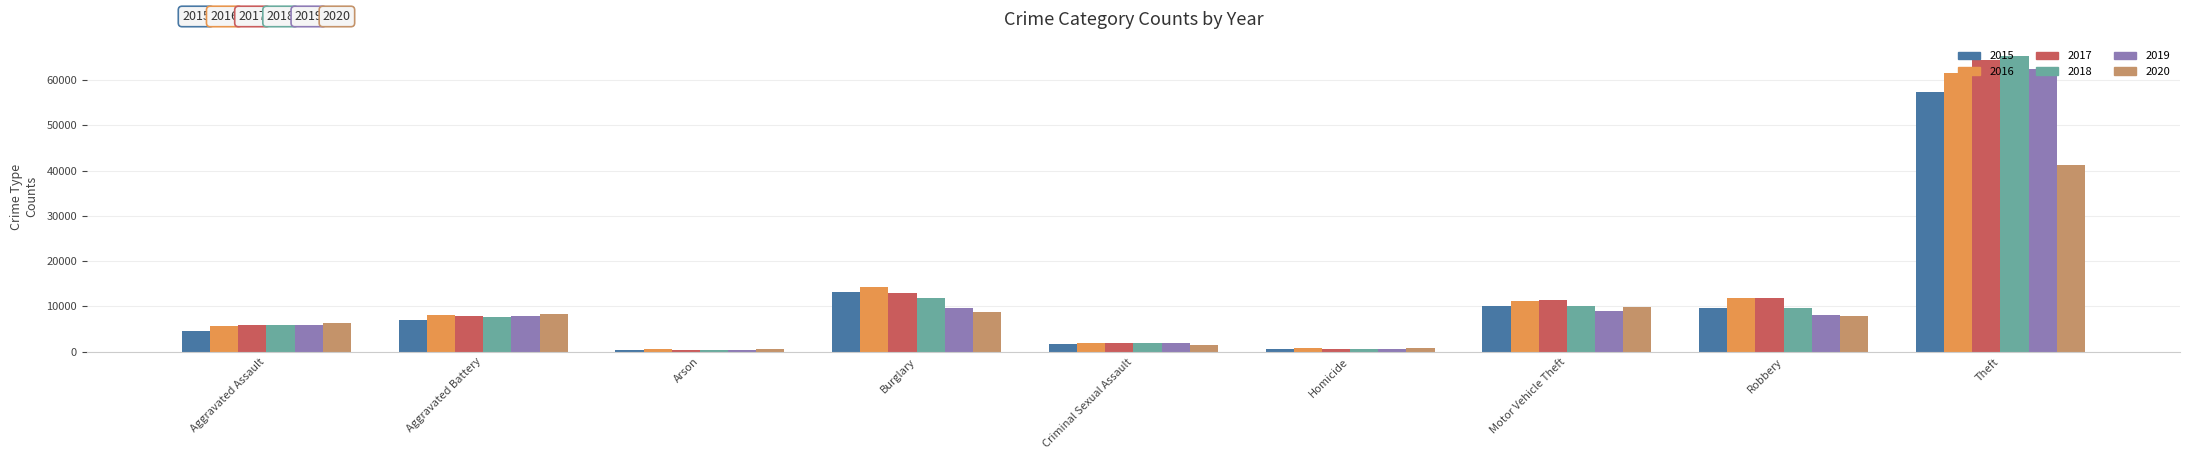

What position from the right is Homicide?

4